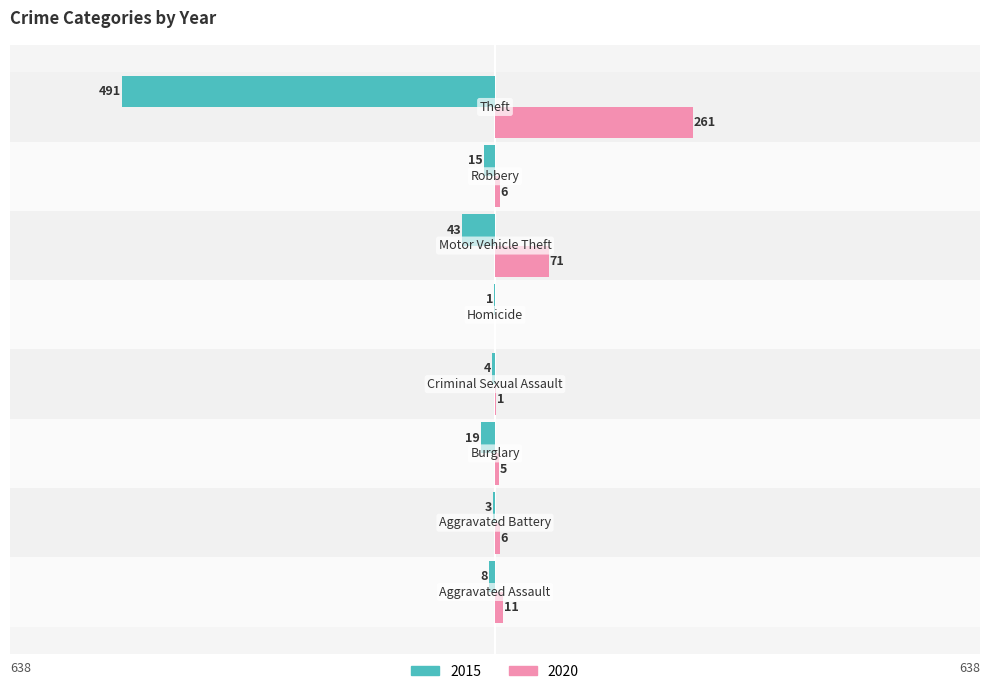

What are all the series names shown in the legend?

2015, 2020